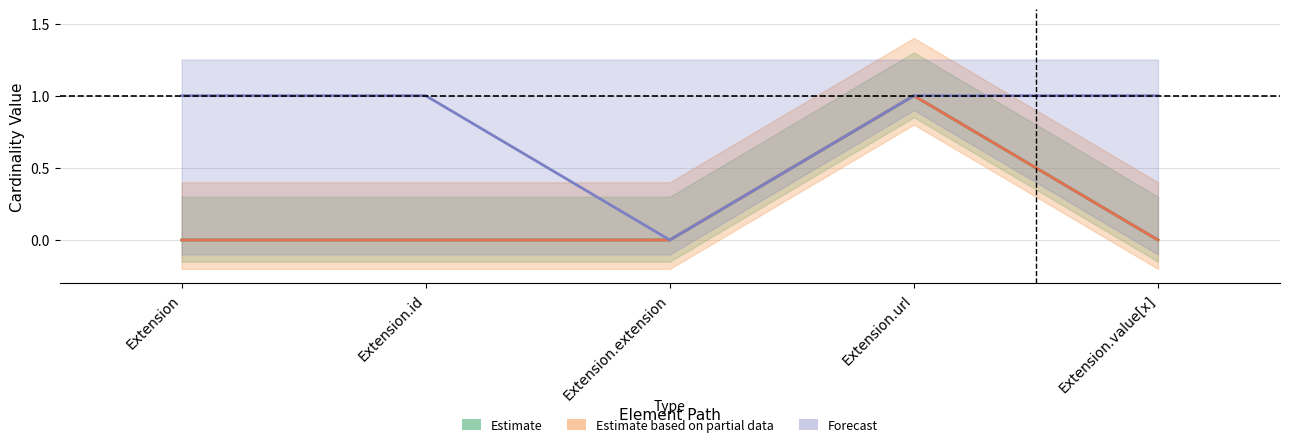

Reading right to left, extract all data points from this chart.

Estimate: 0	1	0	0	0
Estimate based on partial data: 0	1	0	0	0
Forecast: 1	1	0	1	1